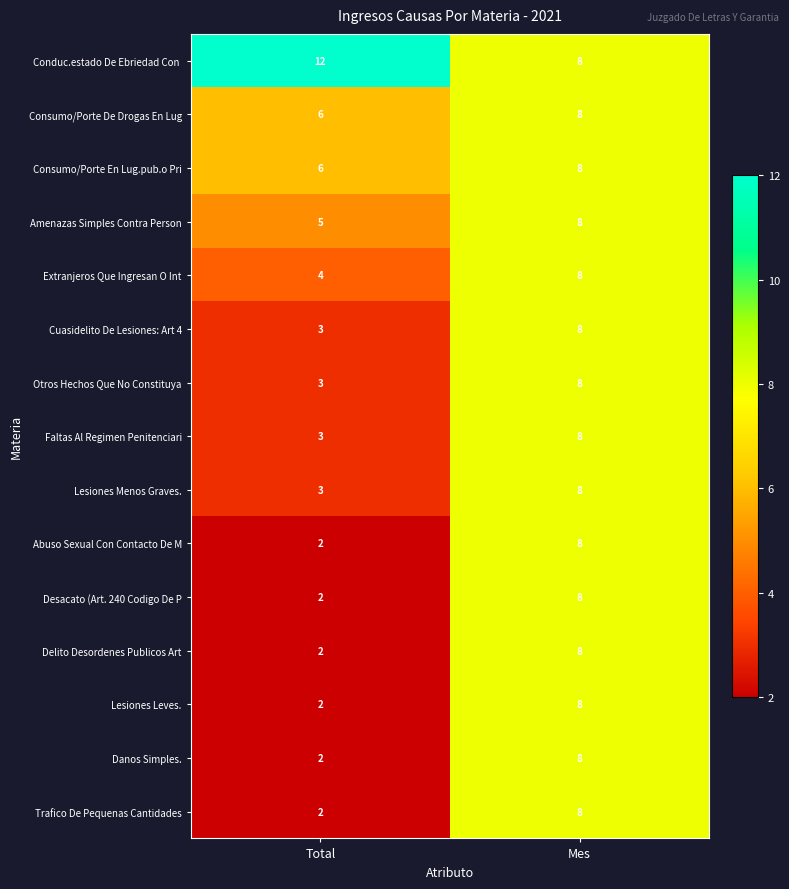

What is the difference between the Desacato (Art. 240 Codigo De P values at Total and Mes?

6